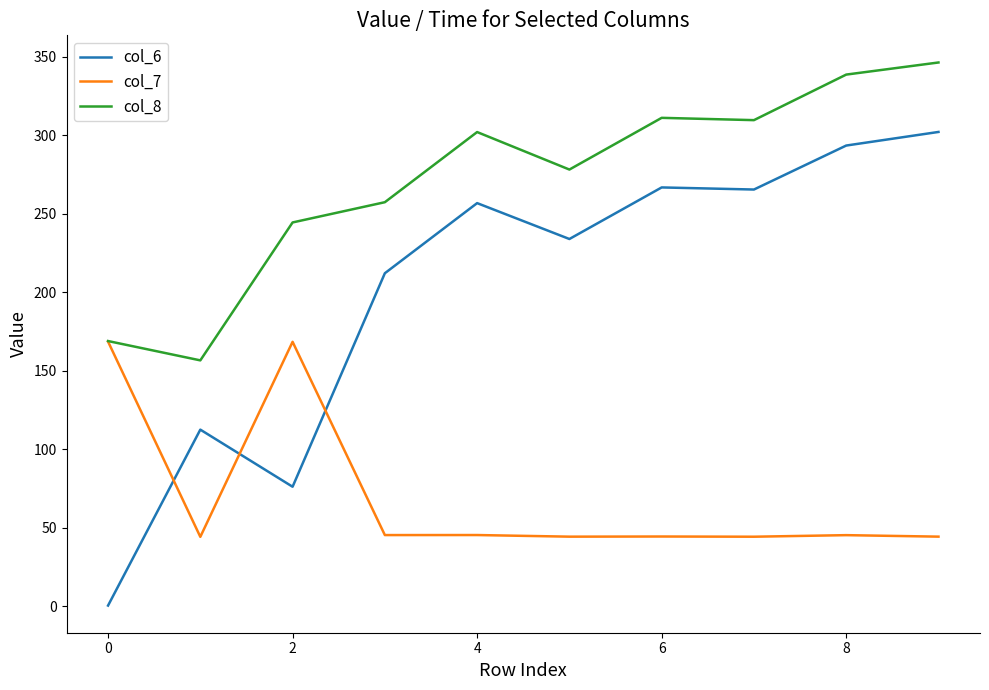

Which series has the widest spread of values?

col_6